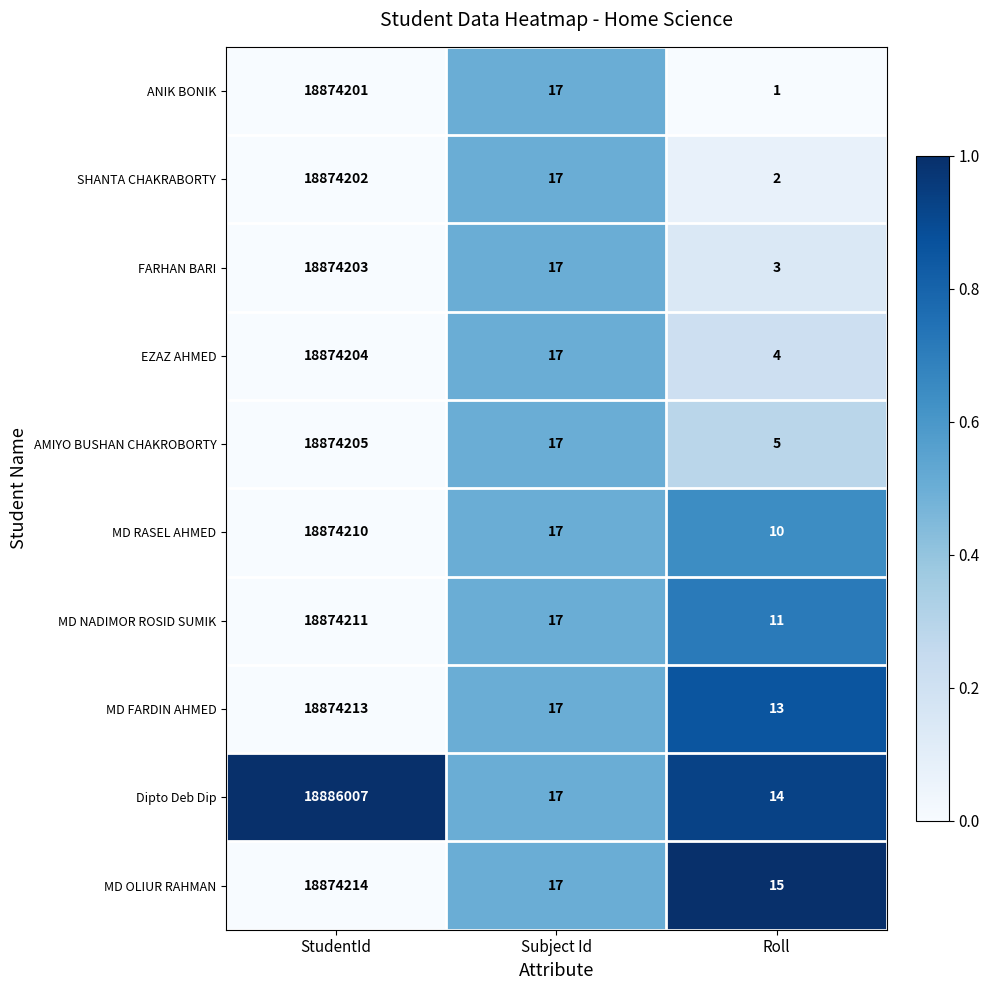

Reading left to right, what are all the values shown in this chart?

ANIK BONIK: StudentId=18874201	Subject Id=17	Roll=1
SHANTA CHAKRABORTY: StudentId=18874202	Subject Id=17	Roll=2
FARHAN BARI: StudentId=18874203	Subject Id=17	Roll=3
EZAZ AHMED: StudentId=18874204	Subject Id=17	Roll=4
AMIYO BUSHAN CHAKROBORTY: StudentId=18874205	Subject Id=17	Roll=5
MD RASEL AHMED: StudentId=18874210	Subject Id=17	Roll=10
MD NADIMOR ROSID SUMIK: StudentId=18874211	Subject Id=17	Roll=11
MD FARDIN AHMED: StudentId=18874213	Subject Id=17	Roll=13
Dipto Deb Dip: StudentId=18886007	Subject Id=17	Roll=14
MD OLIUR RAHMAN: StudentId=18874214	Subject Id=17	Roll=15